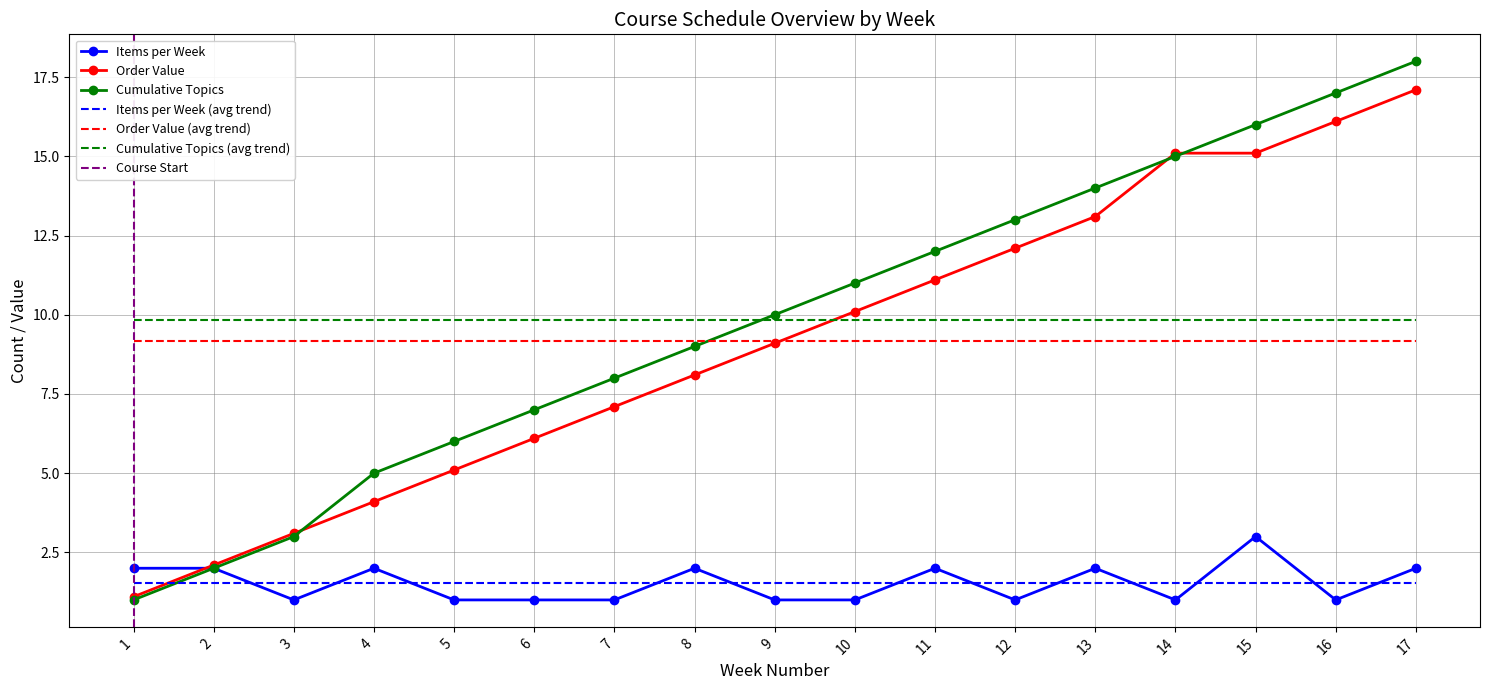

The value at 4 is 2. True or false?

True